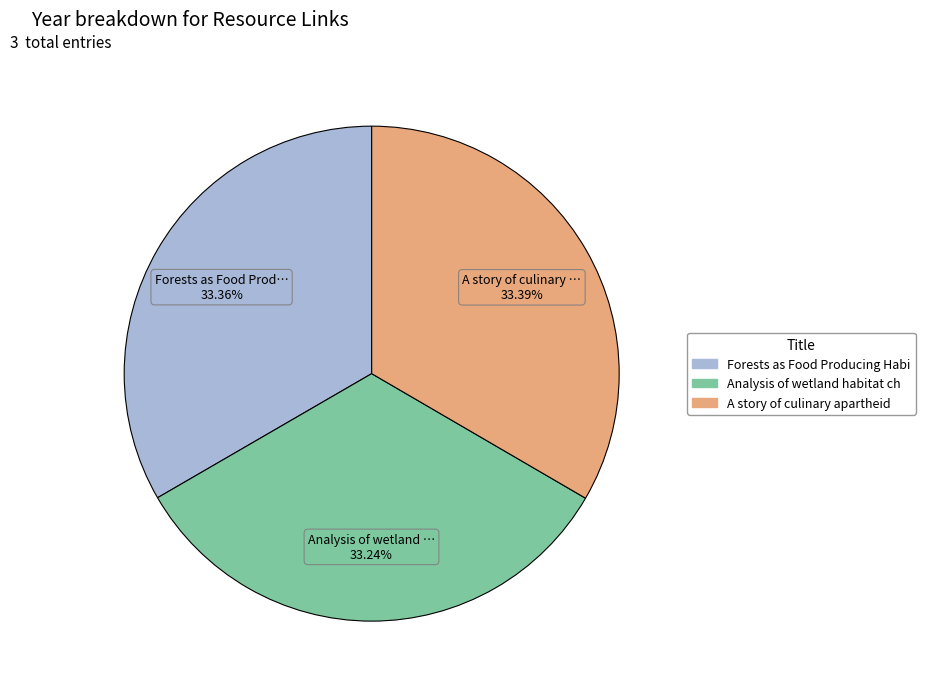

Does any single category account for the majority?

No